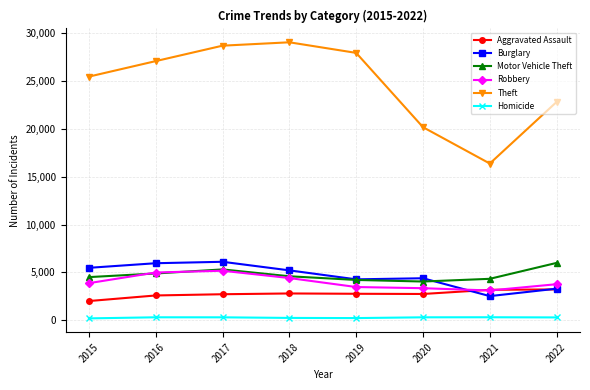

What is the value of the Burglary point at the 3rd from the left?

6113